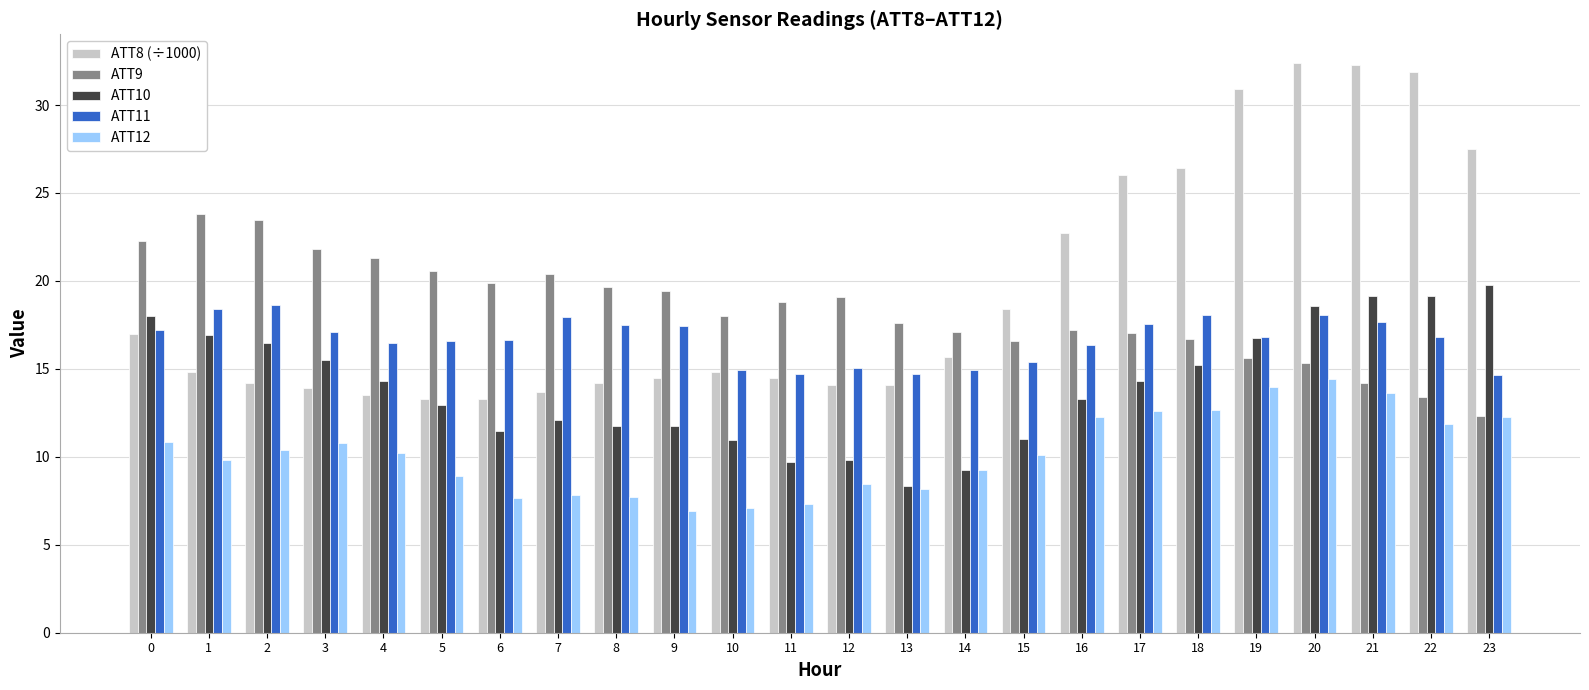

Is the value of ATT9 at 3 greater than the value of ATT12 at 1?

Yes